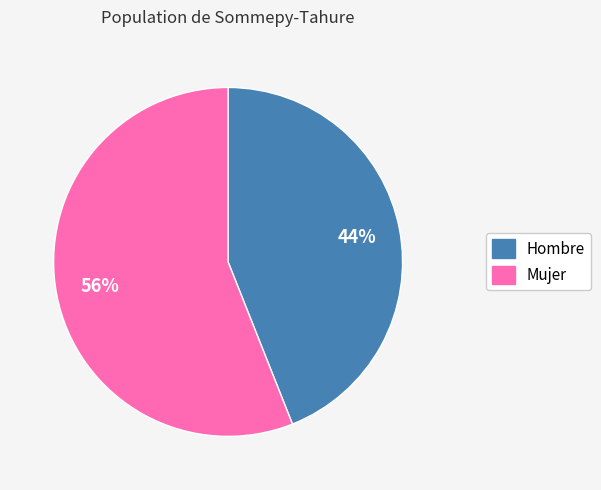

Combined, do Hombre and Mujer account for over 50%?

Yes